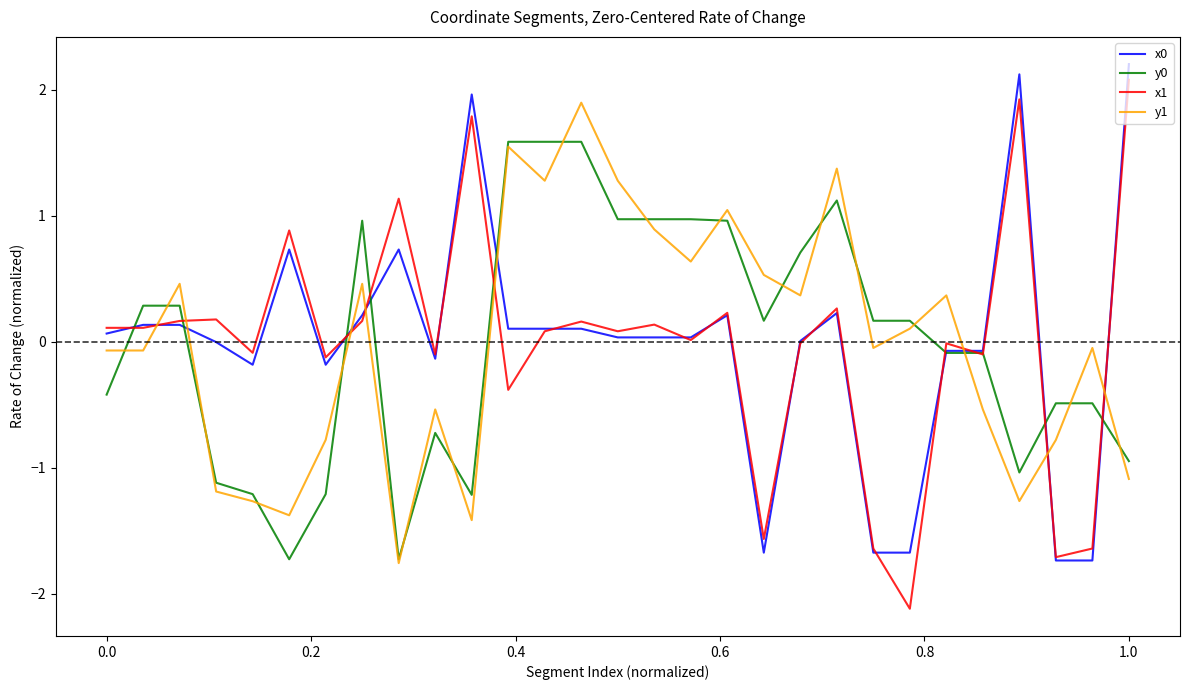

Which series has the largest range (max minus min)?

x1